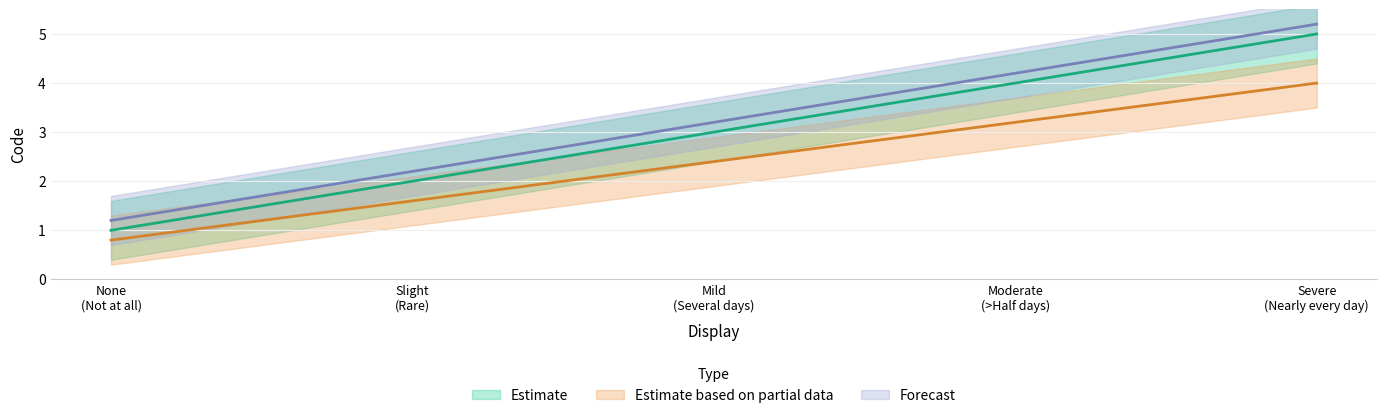

What is the average value of the Estimate based on partial data series?

2.4